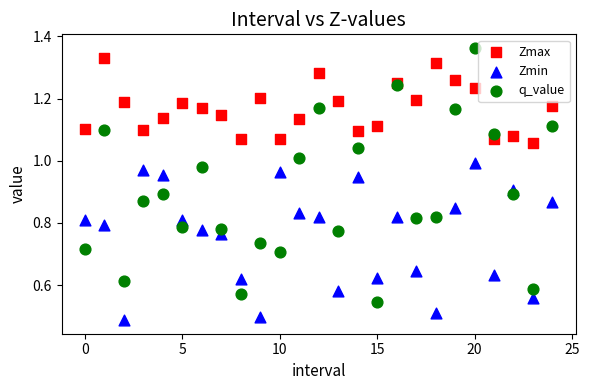

Which series contains the highest Y value?

q_value